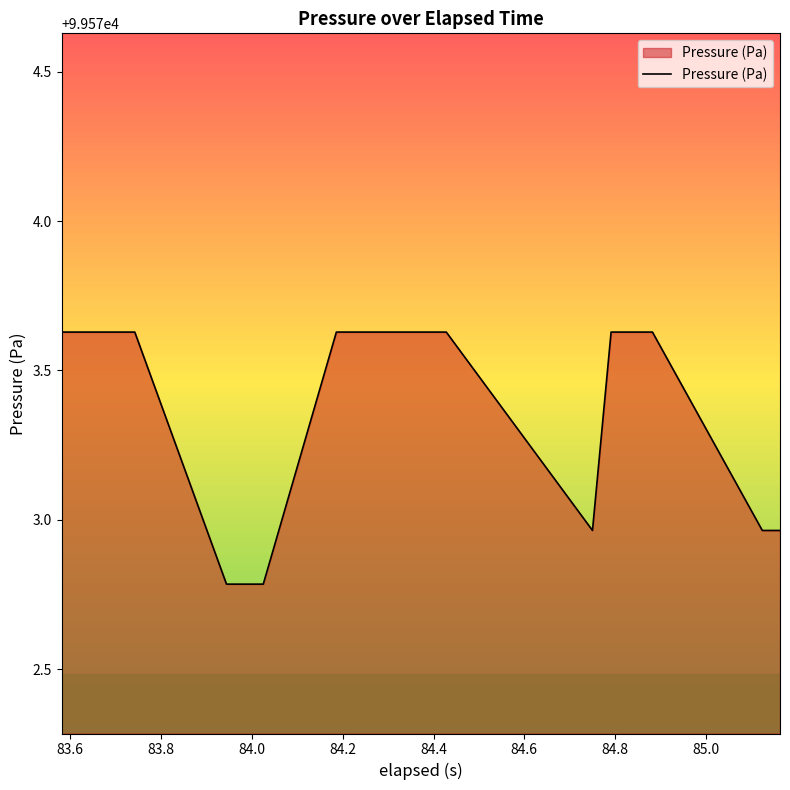

What is the average value?

99573.4